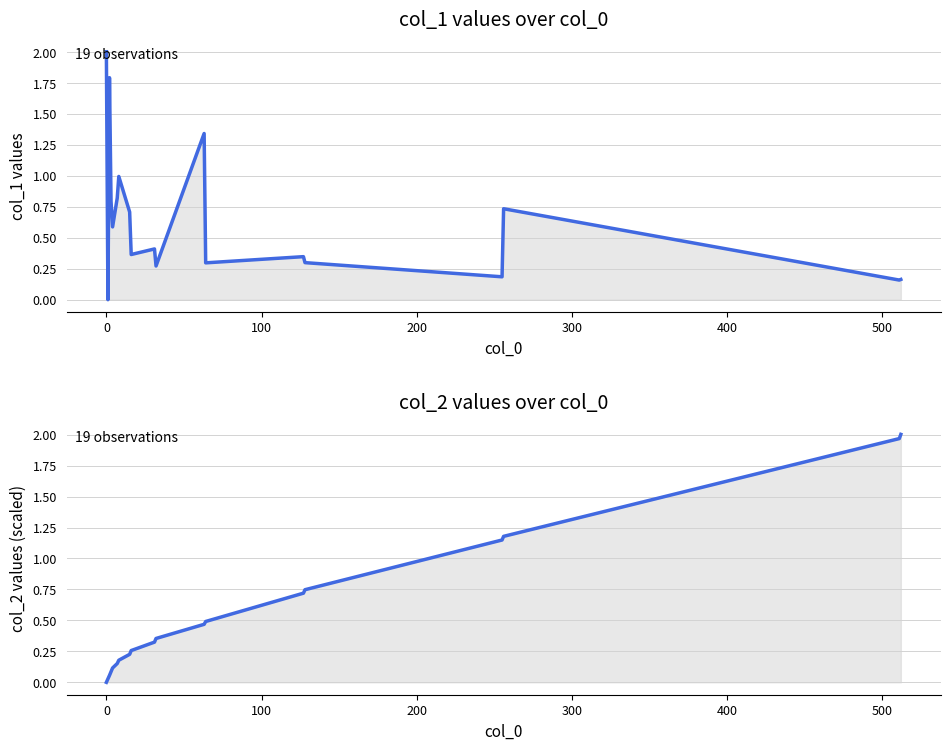

Rank the series by their maximum value, from highest to lowest.

col_1 trend, col_2 trend